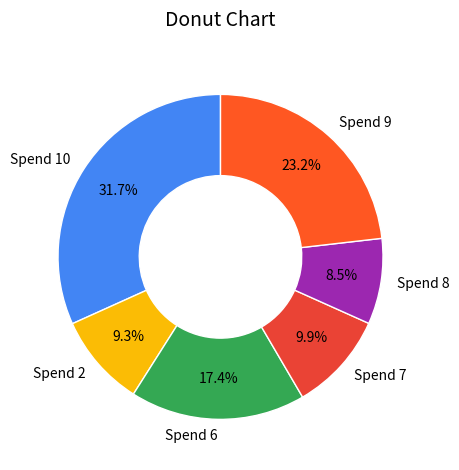

How many slices are in this pie chart?

6